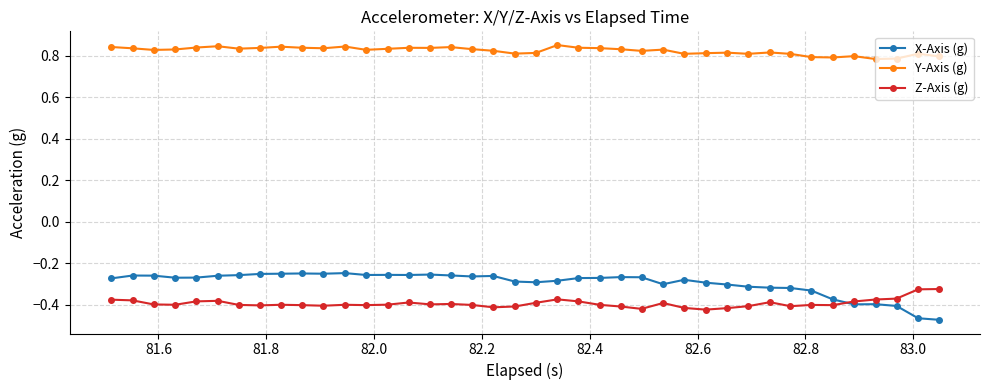

True or false: X-Axis (g) and Y-Axis (g) cross at least once.

False